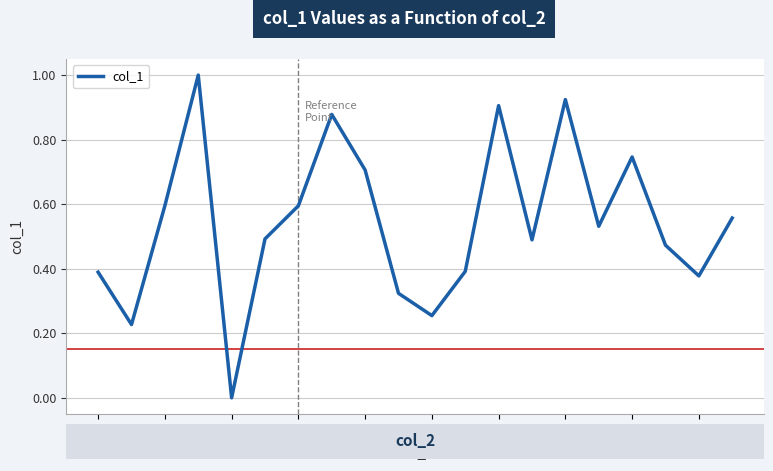

What is the greatest value displayed?

1.0